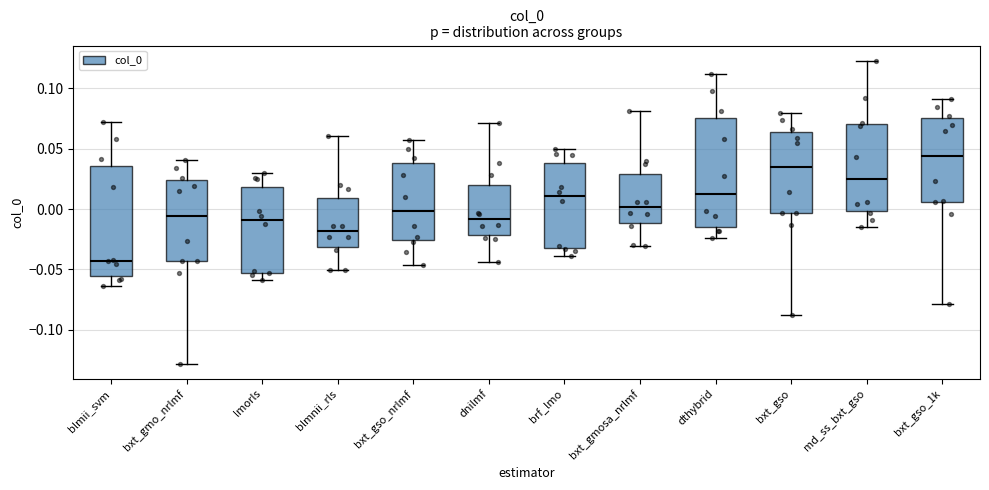

Which box has the lowest median line?

blmii_svm